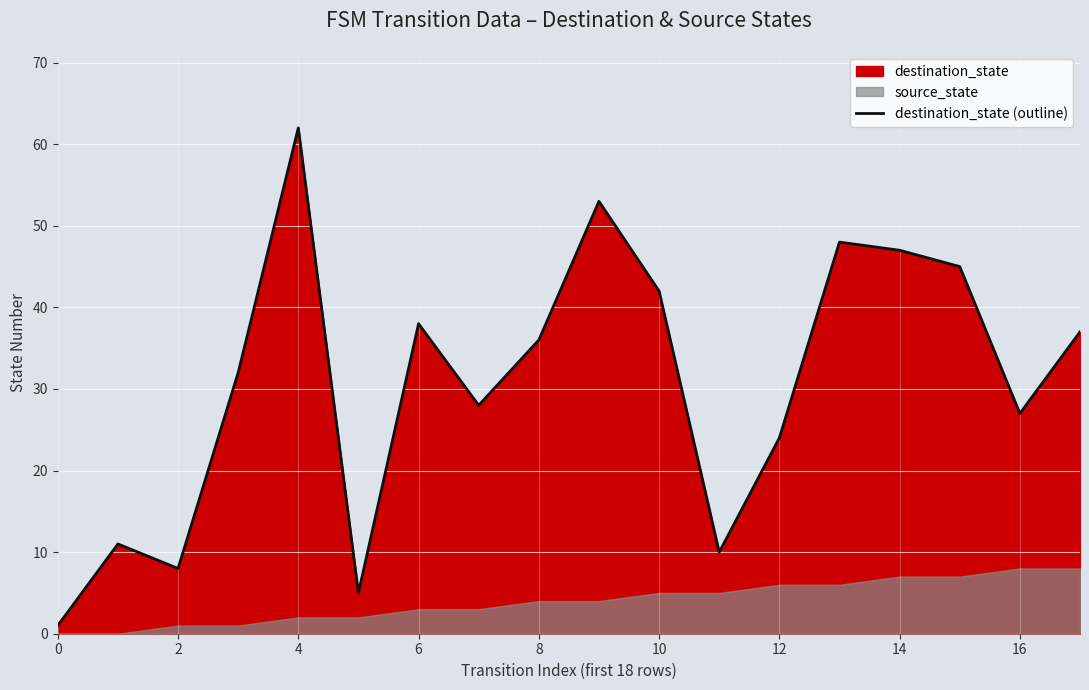

How many values exceed 36?

8